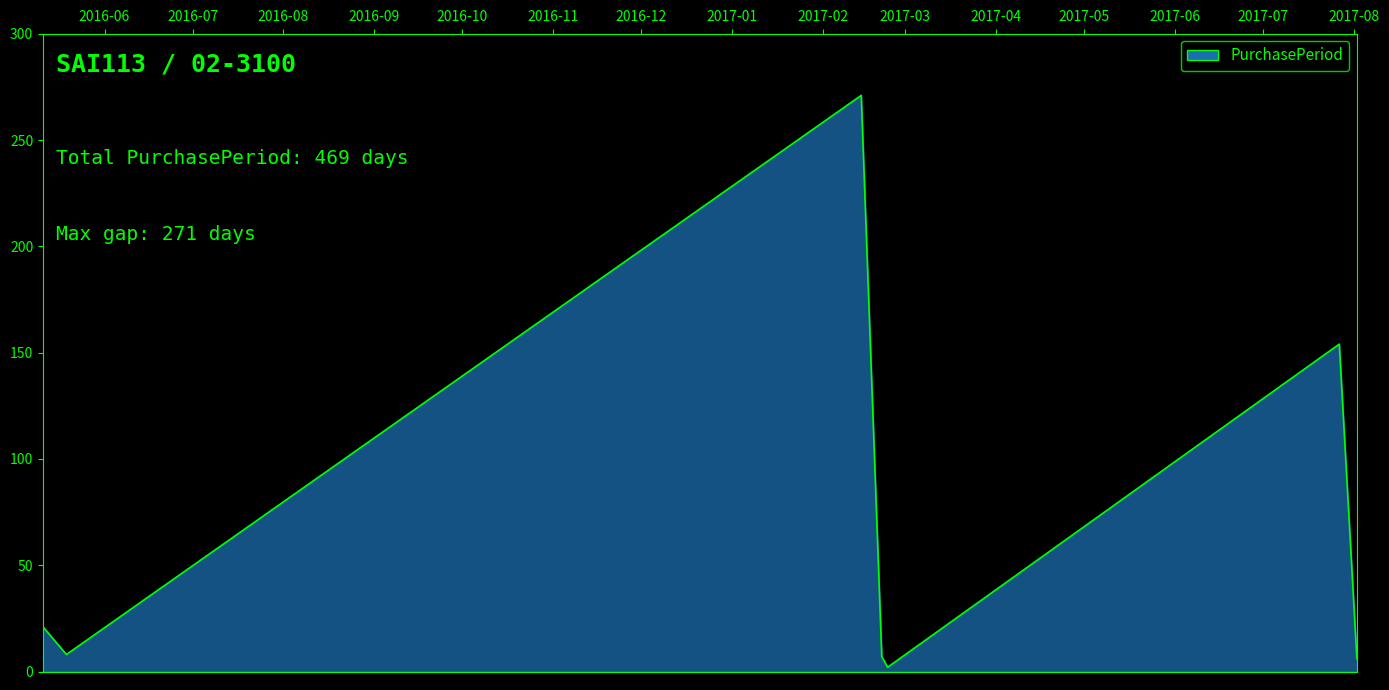

What is the sum of all values?

469